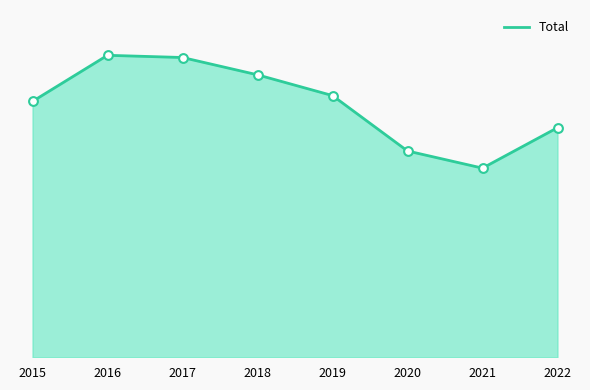

Approximately how many times larger is the value at 2018 compared to 2017?

0.9